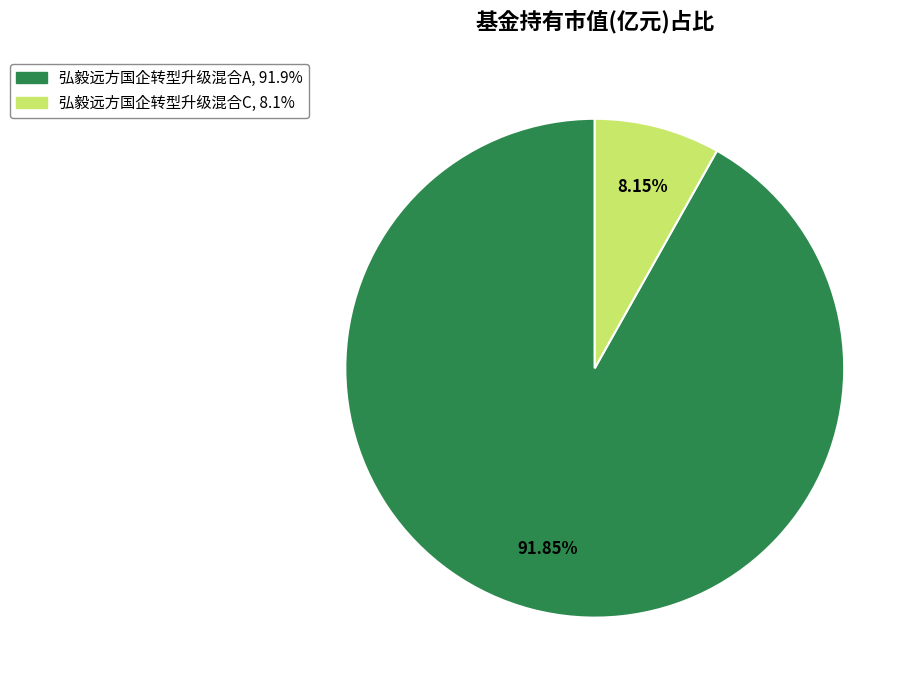

The 弘毅远方国企转型升级混合A slice represents 79% of the pie. True or false?

False